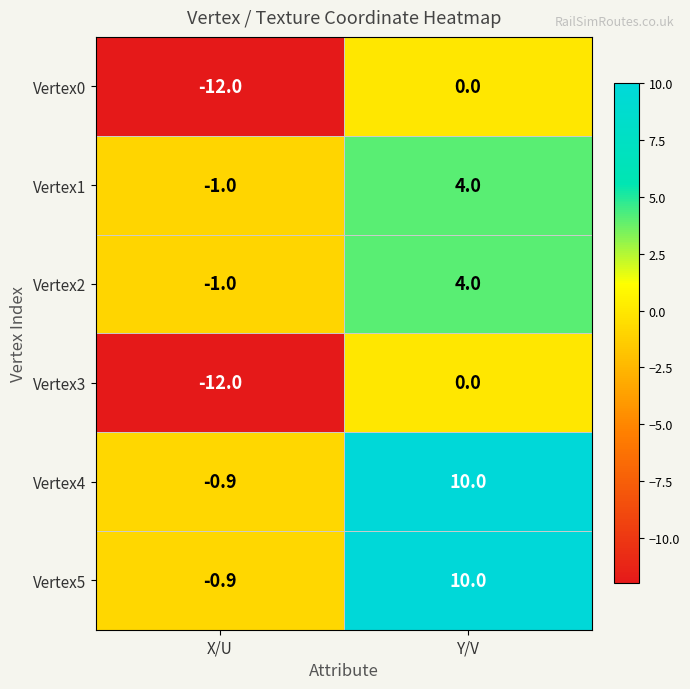

What is the sum of all Vertex3 values?

-12.0